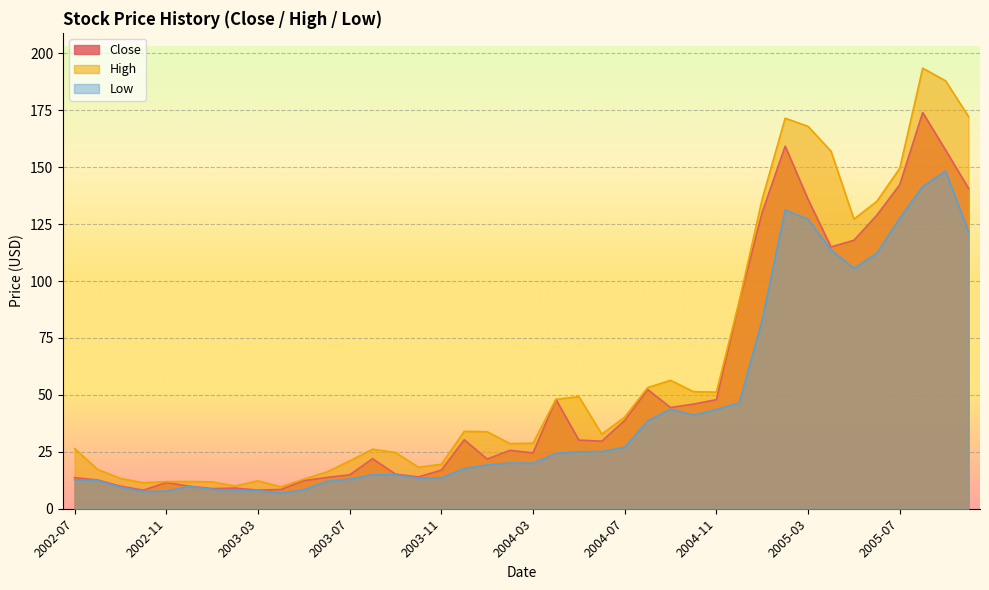

At which category does the chart reach its minimum across all series?

2003-04